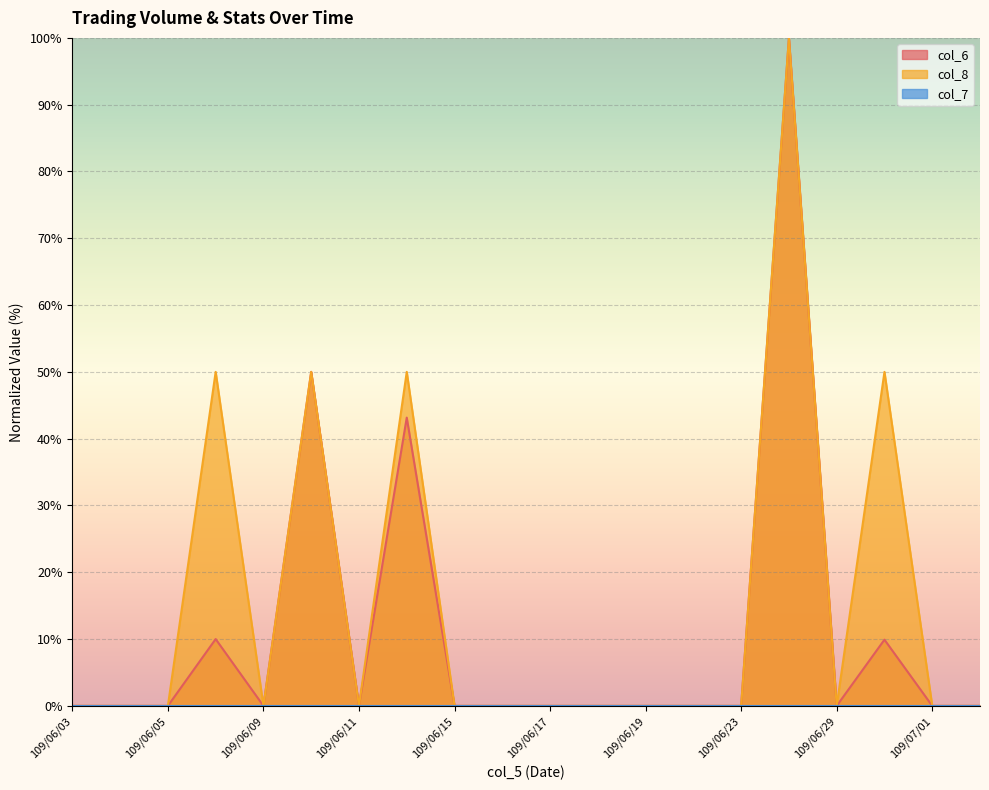

Reading right to left, extract all data points from this chart.

col_6: 0.0	0.0	9.9	0.0	100.0	0.0	0.0	0.0	0.0	0.0	0.0	0.0	43.2	0.0	50.0	0.0	10.0	0.0	0.0	0.0
col_8: 0.0	0.0	50.0	0.0	100.0	0.0	0.0	0.0	0.0	0.0	0.0	0.0	50.0	0.0	50.0	0.0	50.0	0.0	0.0	0.0